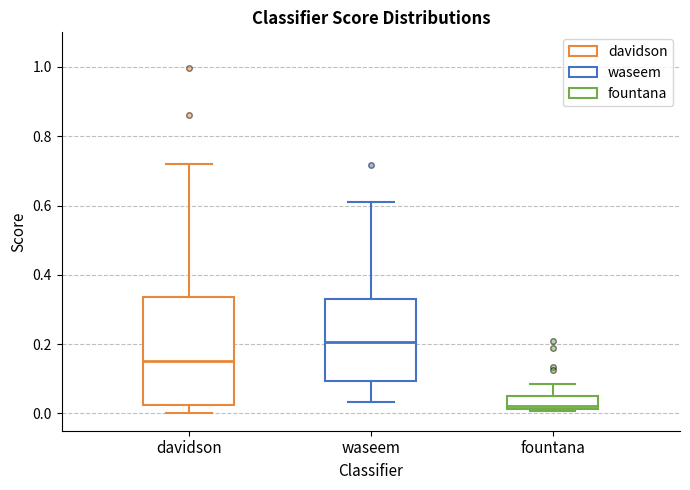

Which box's median line is the highest?

waseem